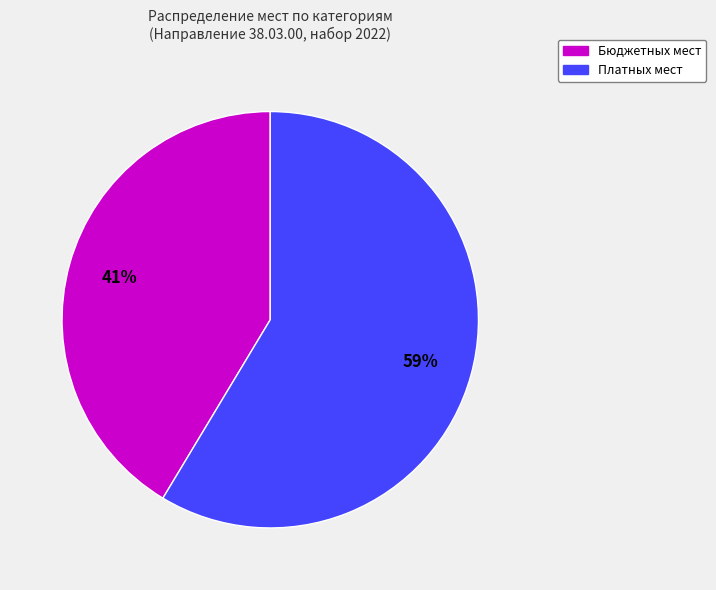

Does any single category account for the majority?

Yes